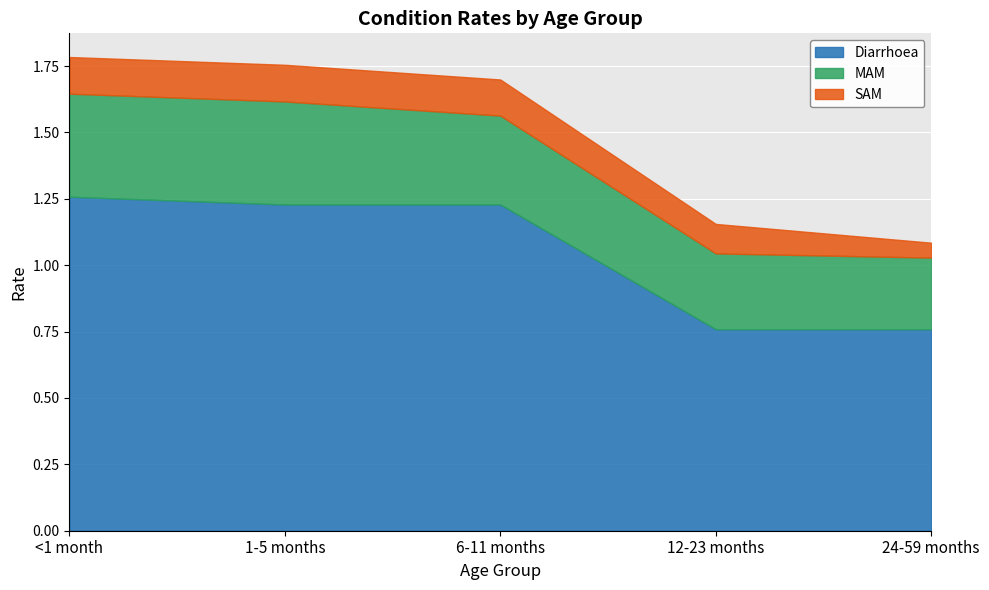

At which label does SAM reach its peak?

<1 month